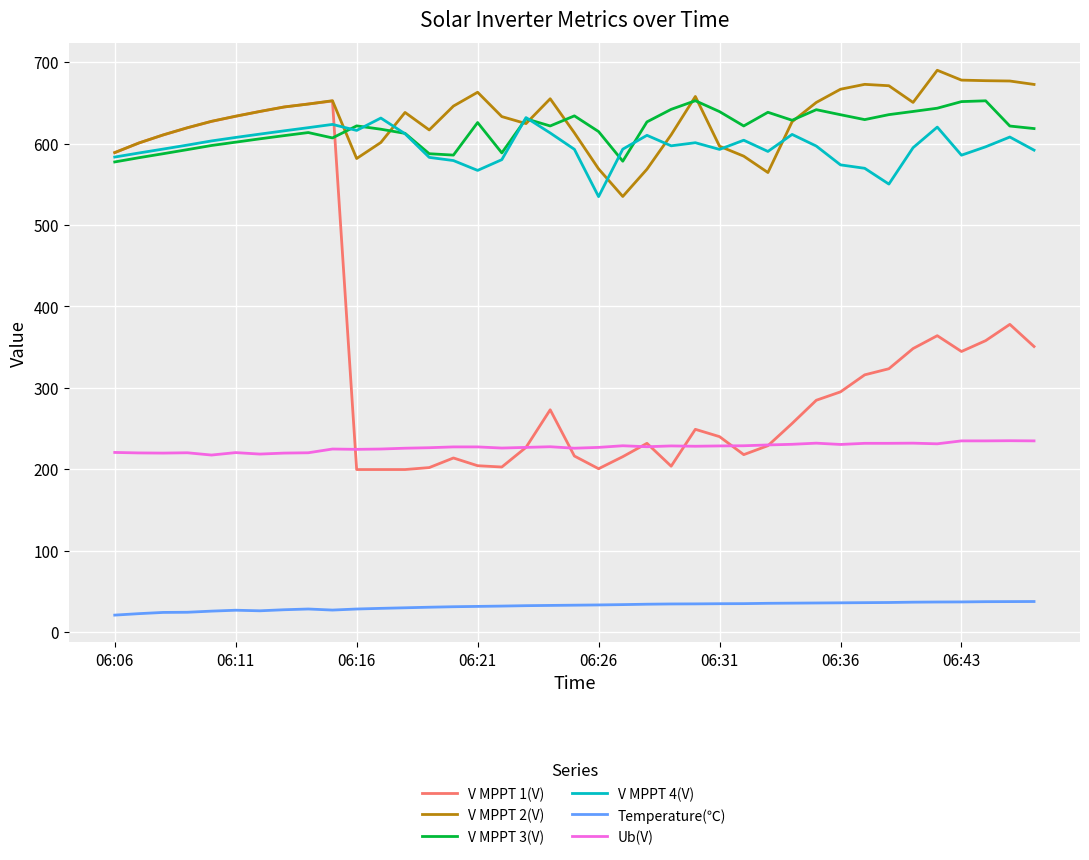

Which series has the largest range (max minus min)?

V MPPT 1(V)